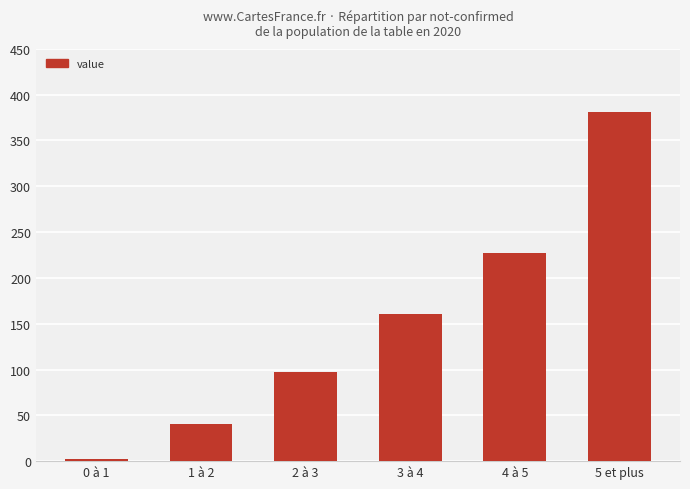

What position from the left is 0 à 1?

1